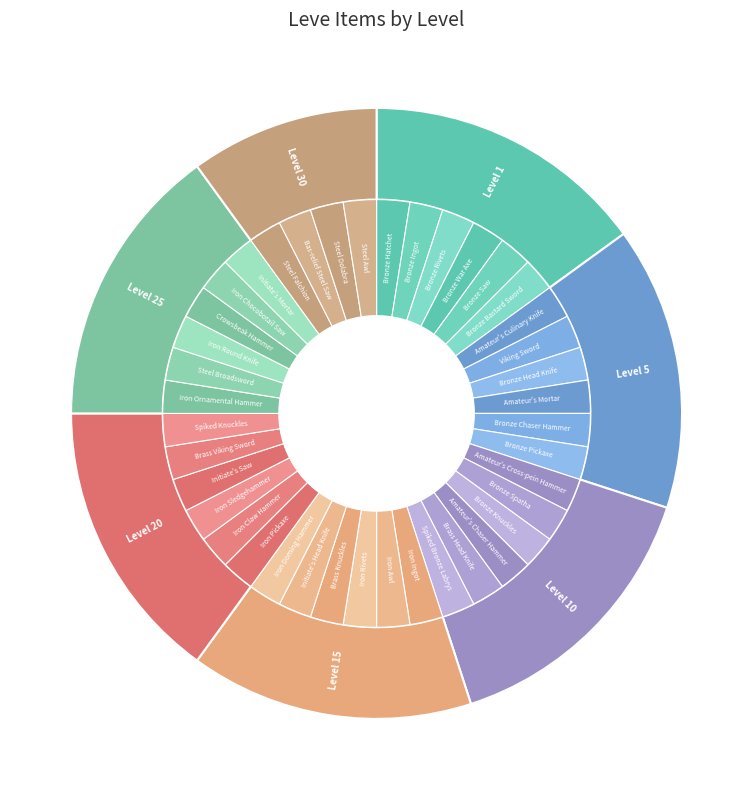

Is it true that 23 is 3% of the pie?

True